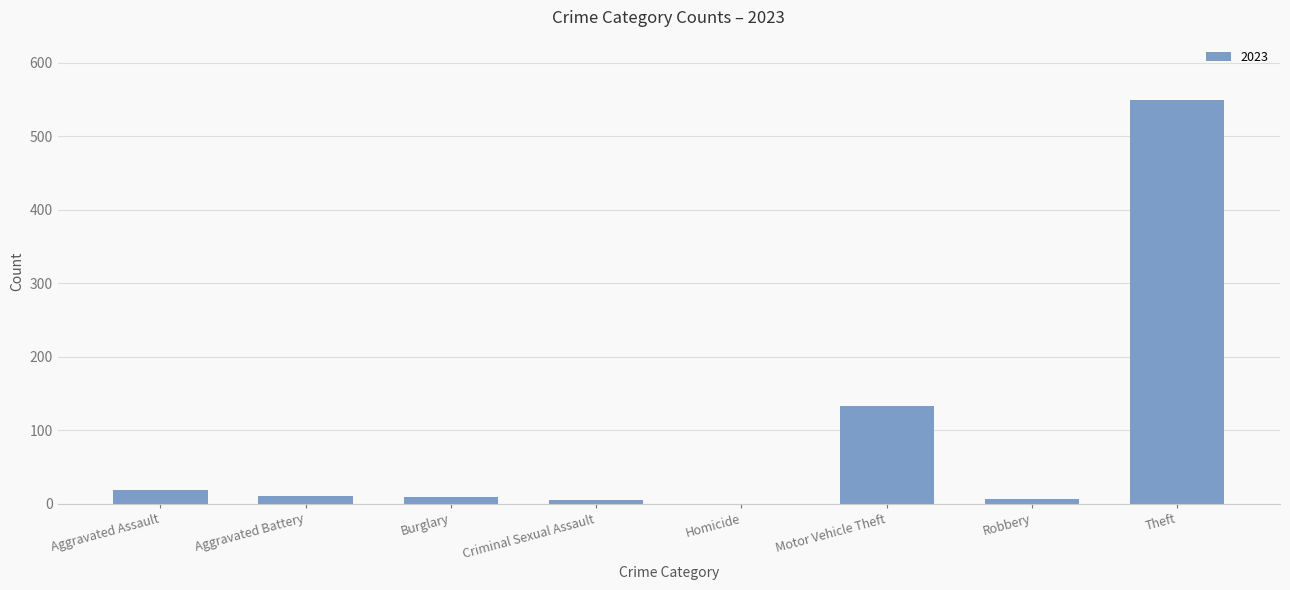

What is the greatest value displayed?

549